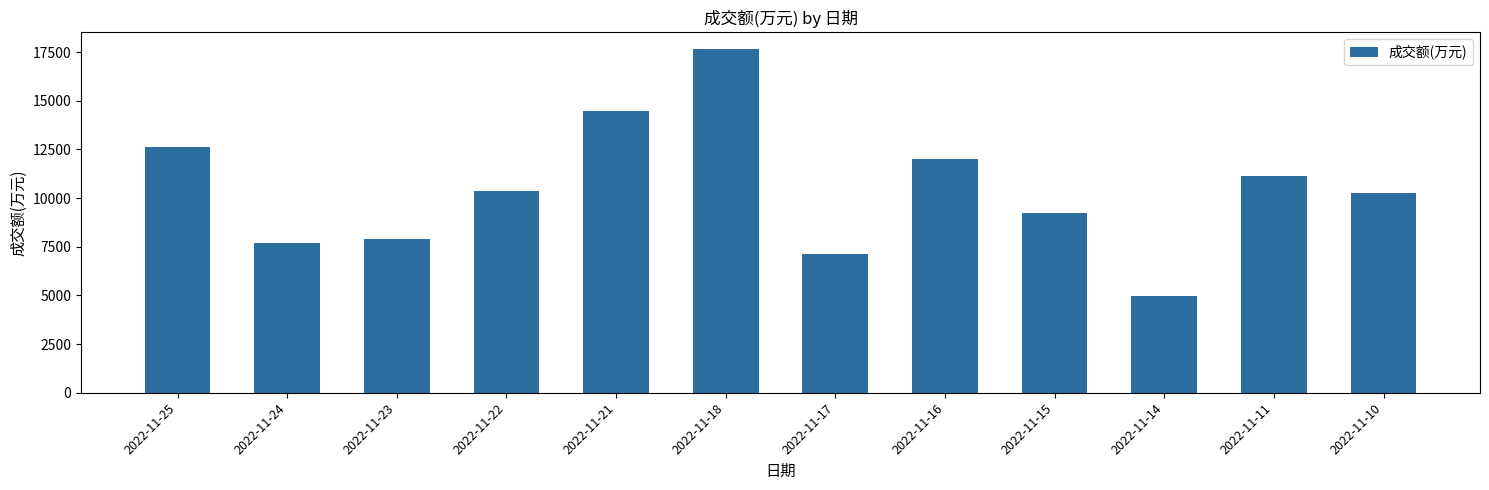

What is the average value?

10454